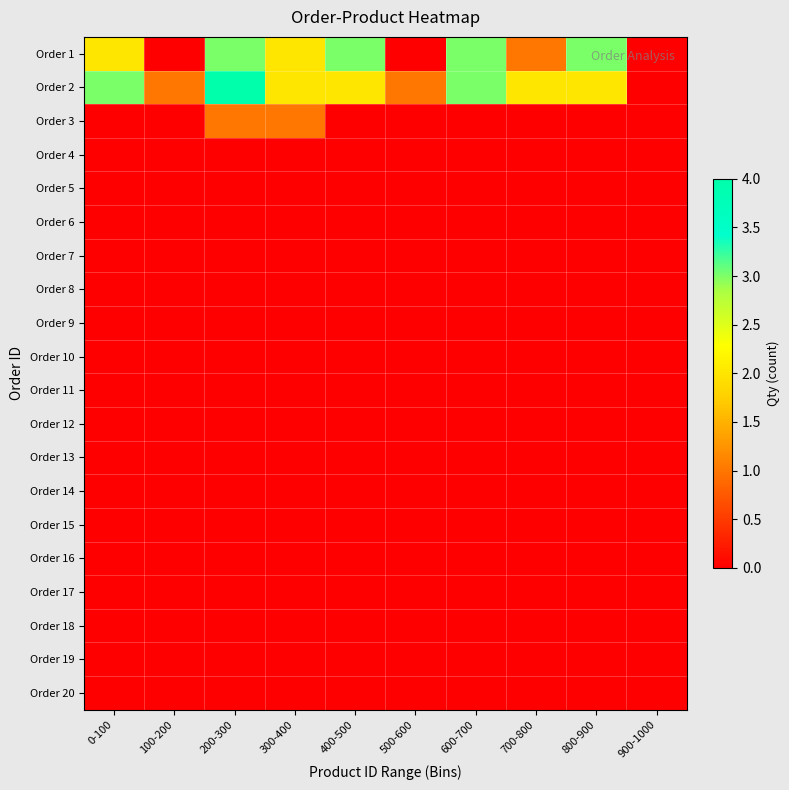

Reading right to left, transcribe all the data shown in this chart.

Order 1: 900-1000=0	800-900=3	700-800=1	600-700=3	500-600=0	400-500=3	300-400=2	200-300=3	100-200=0	0-100=2
Order 2: 900-1000=0	800-900=2	700-800=2	600-700=3	500-600=1	400-500=2	300-400=2	200-300=4	100-200=1	0-100=3
Order 3: 900-1000=0	800-900=0	700-800=0	600-700=0	500-600=0	400-500=0	300-400=1	200-300=1	100-200=0	0-100=0
Order 4: 900-1000=0	800-900=0	700-800=0	600-700=0	500-600=0	400-500=0	300-400=0	200-300=0	100-200=0	0-100=0
Order 5: 900-1000=0	800-900=0	700-800=0	600-700=0	500-600=0	400-500=0	300-400=0	200-300=0	100-200=0	0-100=0
Order 6: 900-1000=0	800-900=0	700-800=0	600-700=0	500-600=0	400-500=0	300-400=0	200-300=0	100-200=0	0-100=0
Order 7: 900-1000=0	800-900=0	700-800=0	600-700=0	500-600=0	400-500=0	300-400=0	200-300=0	100-200=0	0-100=0
Order 8: 900-1000=0	800-900=0	700-800=0	600-700=0	500-600=0	400-500=0	300-400=0	200-300=0	100-200=0	0-100=0
Order 9: 900-1000=0	800-900=0	700-800=0	600-700=0	500-600=0	400-500=0	300-400=0	200-300=0	100-200=0	0-100=0
Order 10: 900-1000=0	800-900=0	700-800=0	600-700=0	500-600=0	400-500=0	300-400=0	200-300=0	100-200=0	0-100=0
Order 11: 900-1000=0	800-900=0	700-800=0	600-700=0	500-600=0	400-500=0	300-400=0	200-300=0	100-200=0	0-100=0
Order 12: 900-1000=0	800-900=0	700-800=0	600-700=0	500-600=0	400-500=0	300-400=0	200-300=0	100-200=0	0-100=0
Order 13: 900-1000=0	800-900=0	700-800=0	600-700=0	500-600=0	400-500=0	300-400=0	200-300=0	100-200=0	0-100=0
Order 14: 900-1000=0	800-900=0	700-800=0	600-700=0	500-600=0	400-500=0	300-400=0	200-300=0	100-200=0	0-100=0
Order 15: 900-1000=0	800-900=0	700-800=0	600-700=0	500-600=0	400-500=0	300-400=0	200-300=0	100-200=0	0-100=0
Order 16: 900-1000=0	800-900=0	700-800=0	600-700=0	500-600=0	400-500=0	300-400=0	200-300=0	100-200=0	0-100=0
Order 17: 900-1000=0	800-900=0	700-800=0	600-700=0	500-600=0	400-500=0	300-400=0	200-300=0	100-200=0	0-100=0
Order 18: 900-1000=0	800-900=0	700-800=0	600-700=0	500-600=0	400-500=0	300-400=0	200-300=0	100-200=0	0-100=0
Order 19: 900-1000=0	800-900=0	700-800=0	600-700=0	500-600=0	400-500=0	300-400=0	200-300=0	100-200=0	0-100=0
Order 20: 900-1000=0	800-900=0	700-800=0	600-700=0	500-600=0	400-500=0	300-400=0	200-300=0	100-200=0	0-100=0